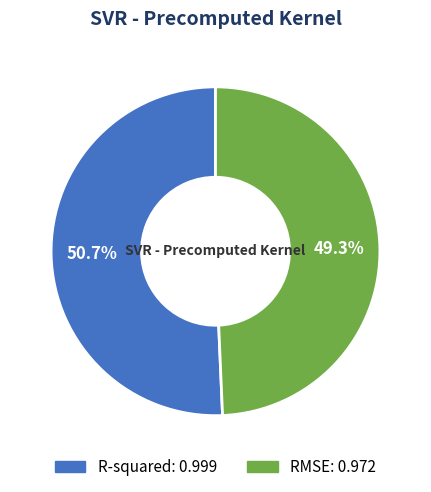

To the nearest percent, what is the difference between the R-squared and RMSE slice percentages?

1%